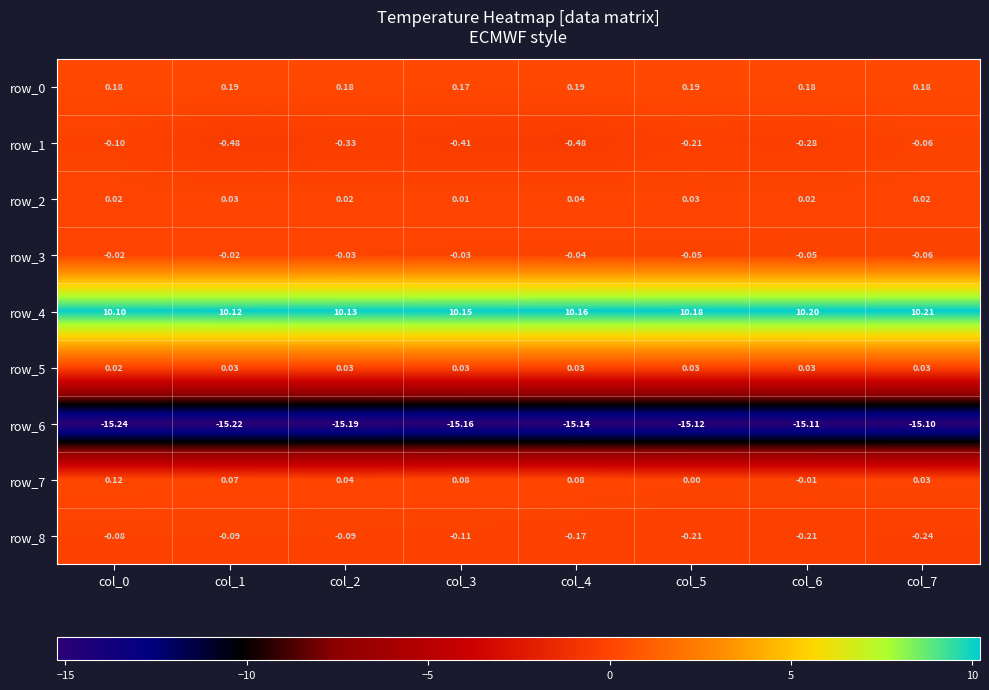

Is it true that row_5 equals 0.0 at col_1?

True